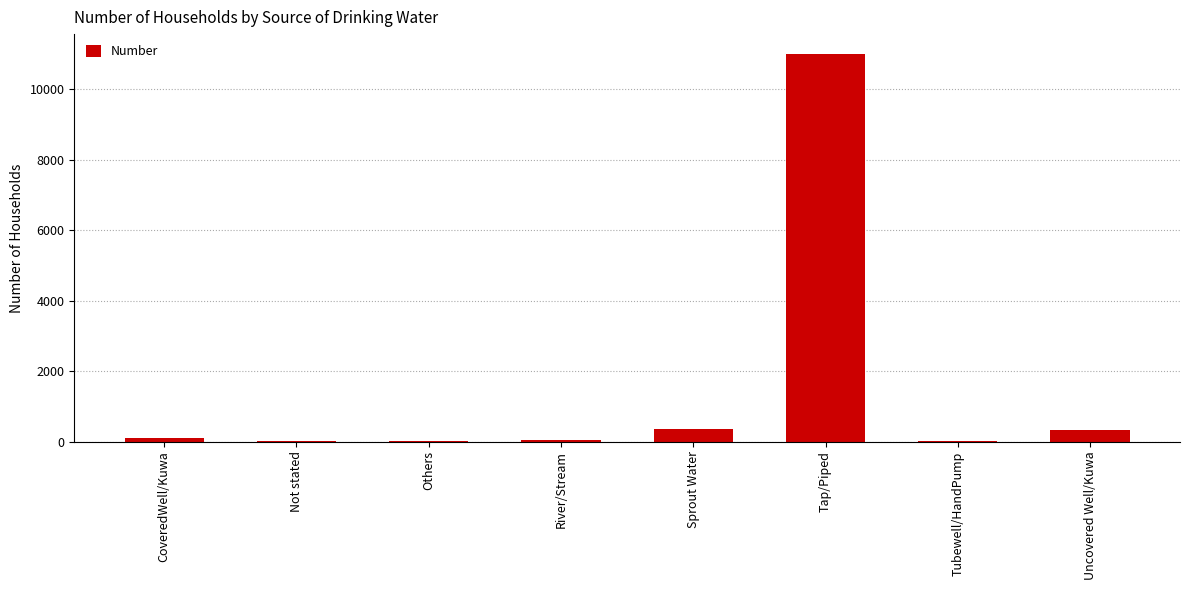

How many series are shown in this chart?

1